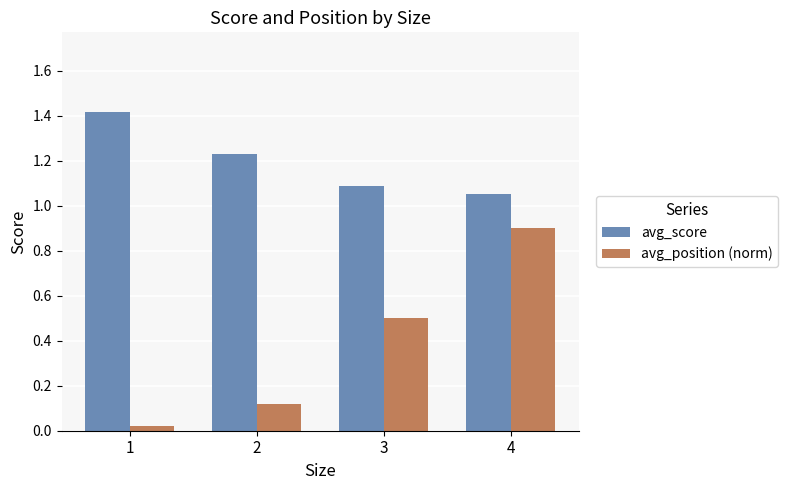

Is the value of avg_score at 2 greater than the value of avg_position (norm) at 3?

Yes